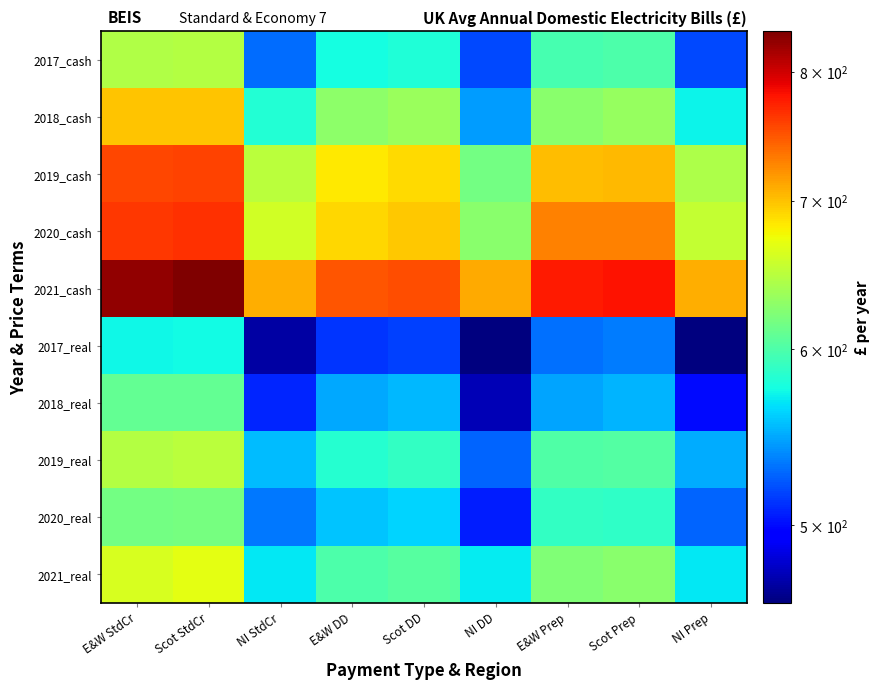

Which series has the largest total across all categories?

2021_cash